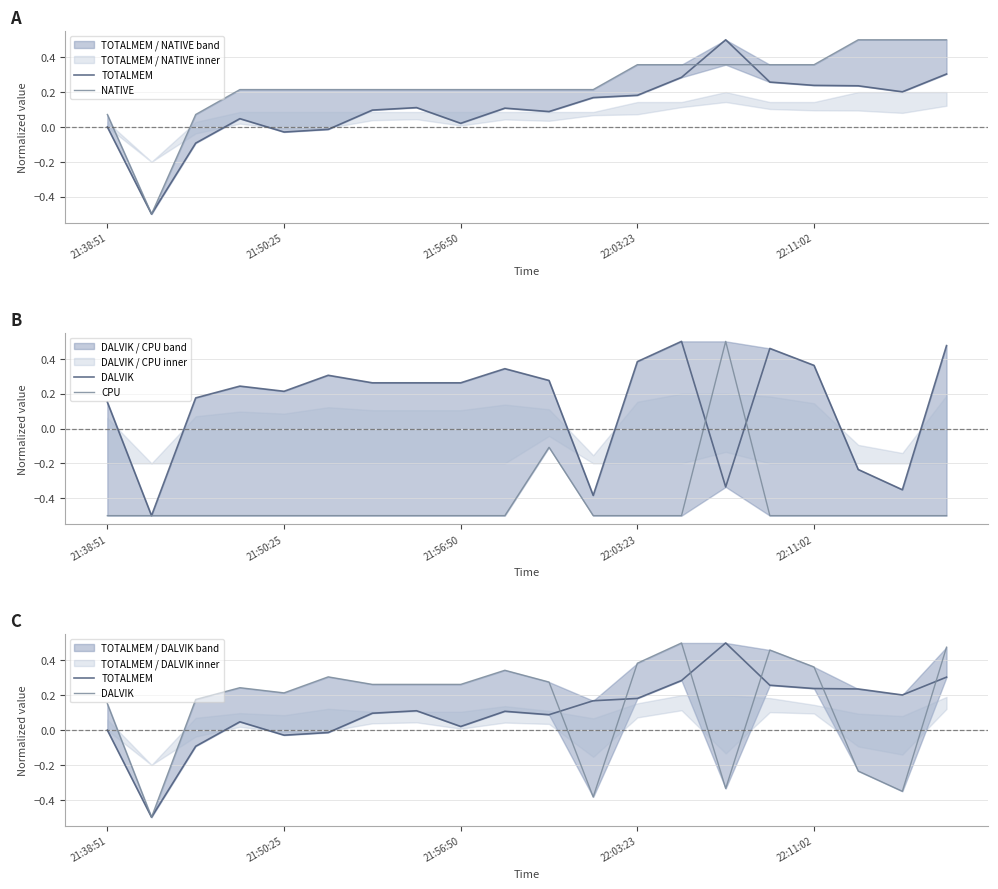

How many lines are shown in the chart?

4